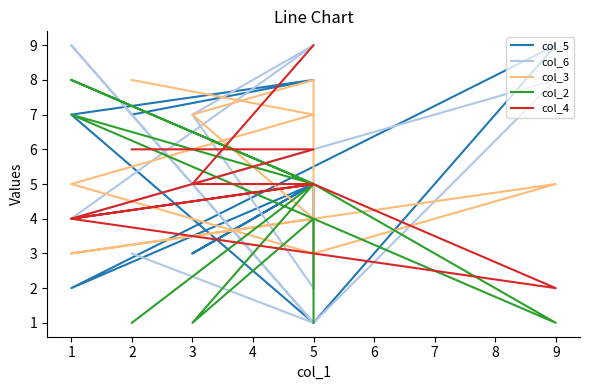

Rank the series by their average value, from lowest to highest.

col_2, col_6, col_5, col_3, col_4